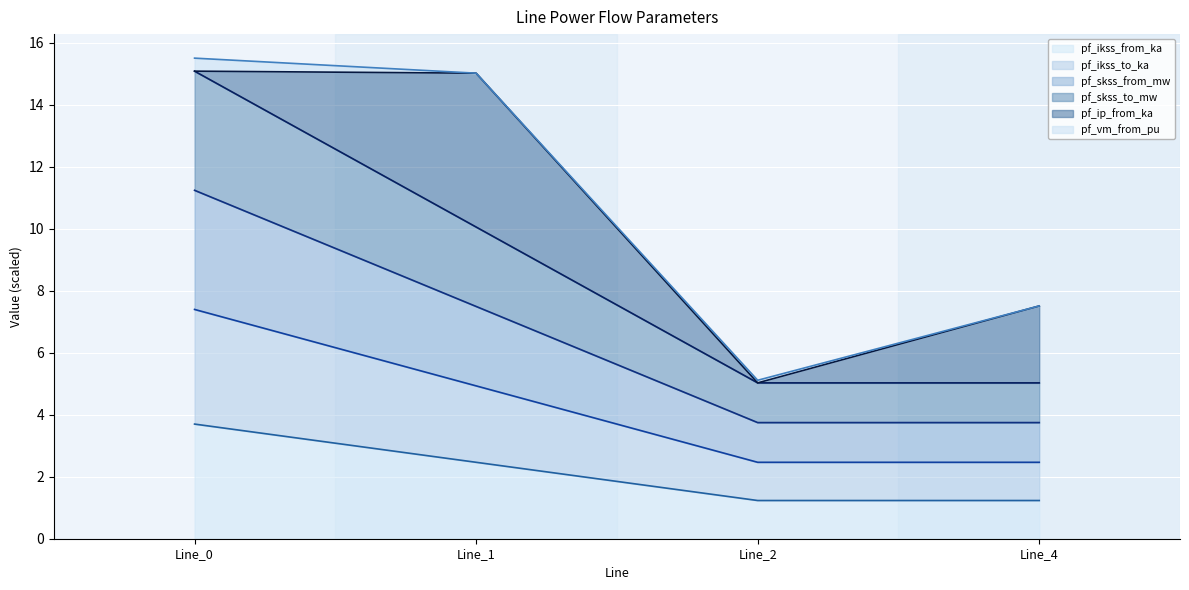

The pf_ikss_from_ka series shows 5.5 at Line_0. True or false?

False